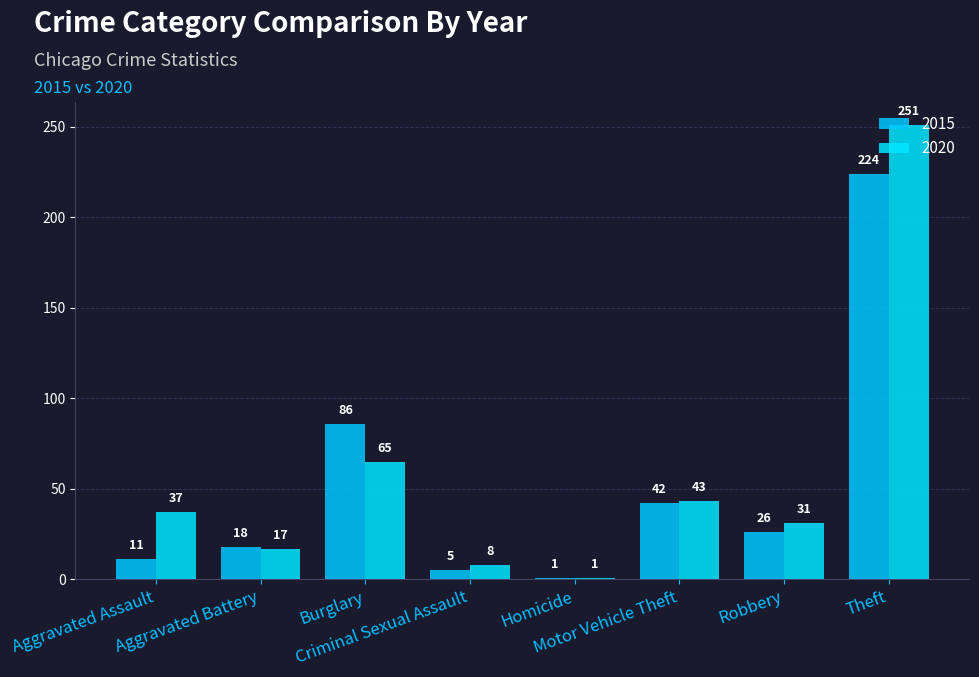

Rank the series by their maximum value, from highest to lowest.

2020, 2015